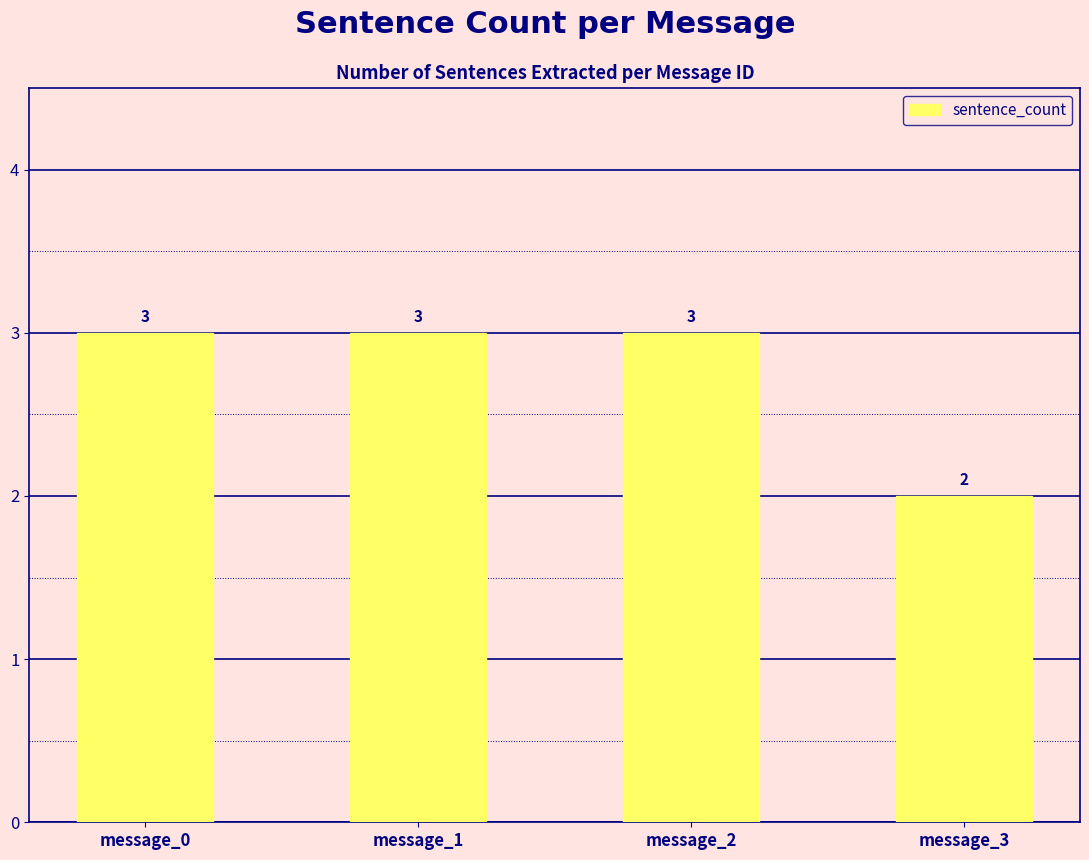

What is the difference between the values at message_0 and message_3?

1